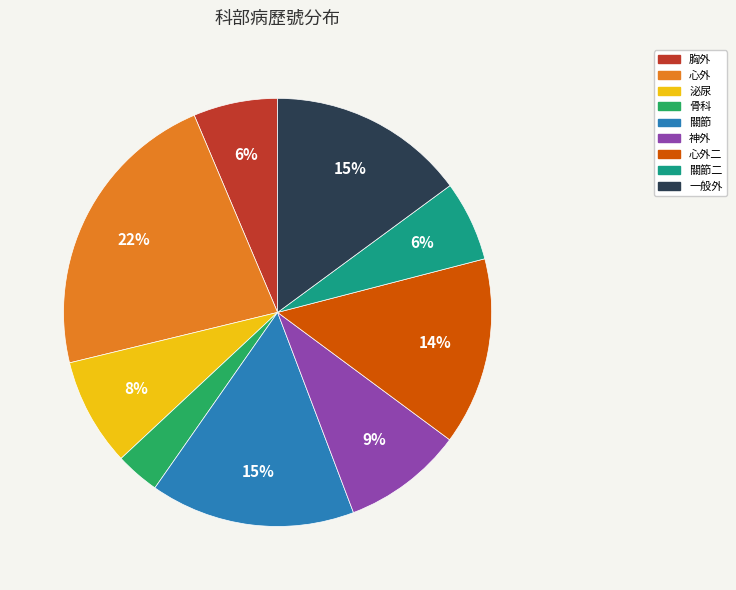

To the nearest percent, what is the difference between the largest and smallest slice percentages?

19%